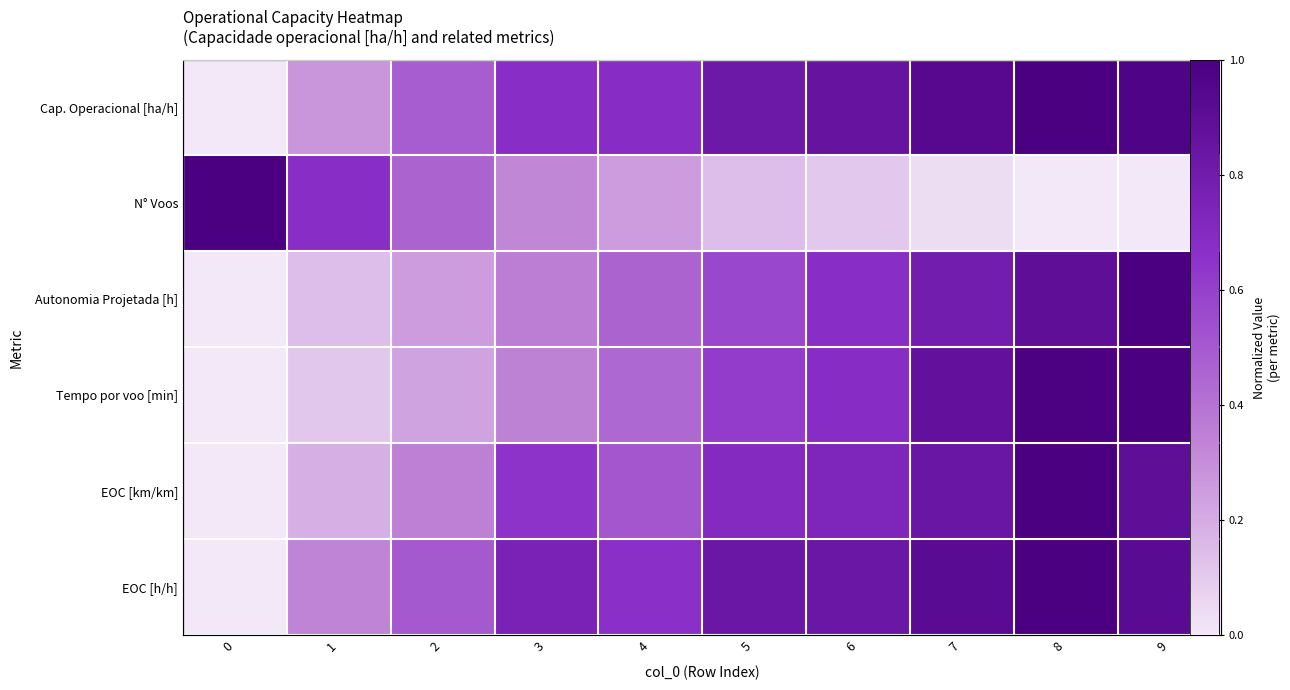

Which series changed the most between 3 and 7?

Tempo por voo [min]